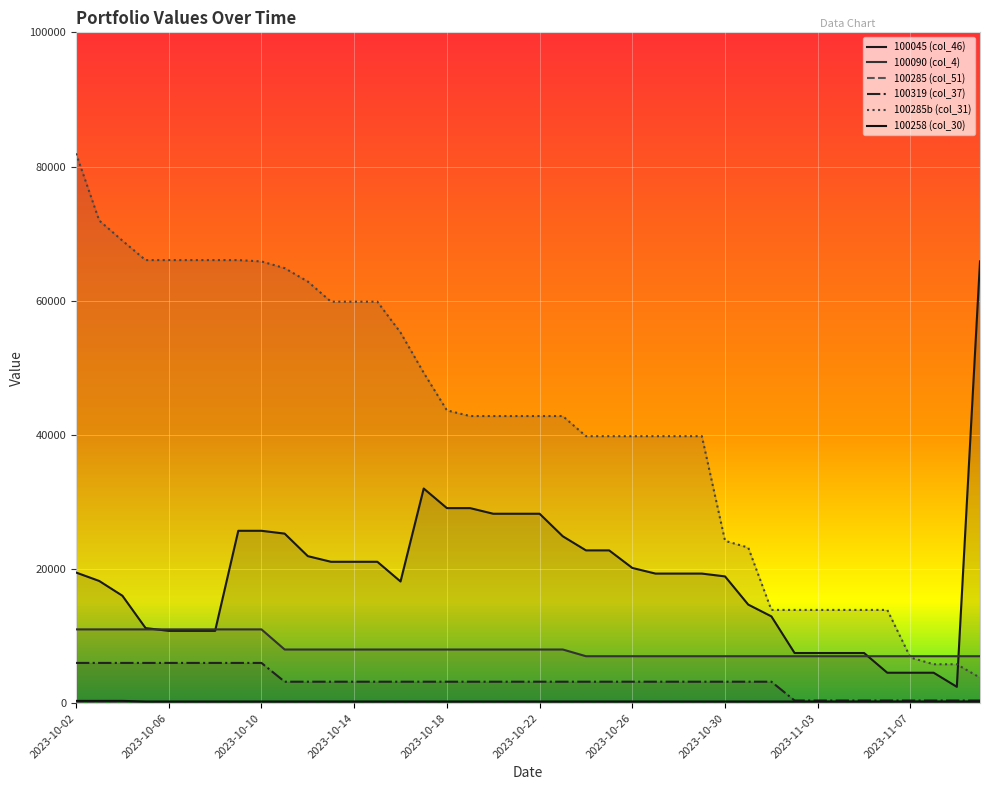

Is it true that 100045 (col_46) equals 16370 at 2023-10-05?

False